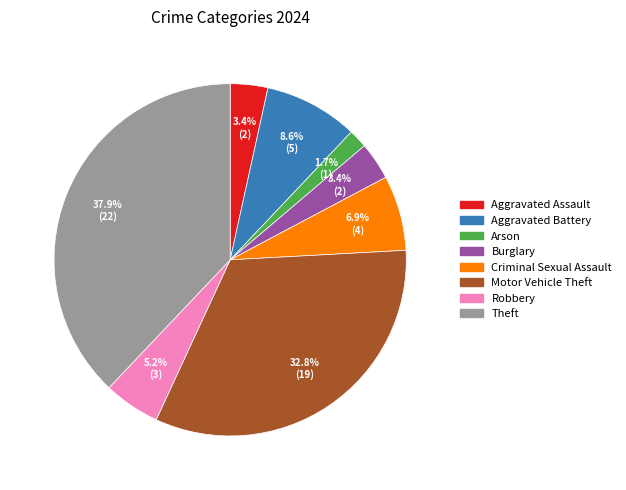

Approximately how many times larger is the value at Aggravated Assault compared to Motor Vehicle Theft?

0.1